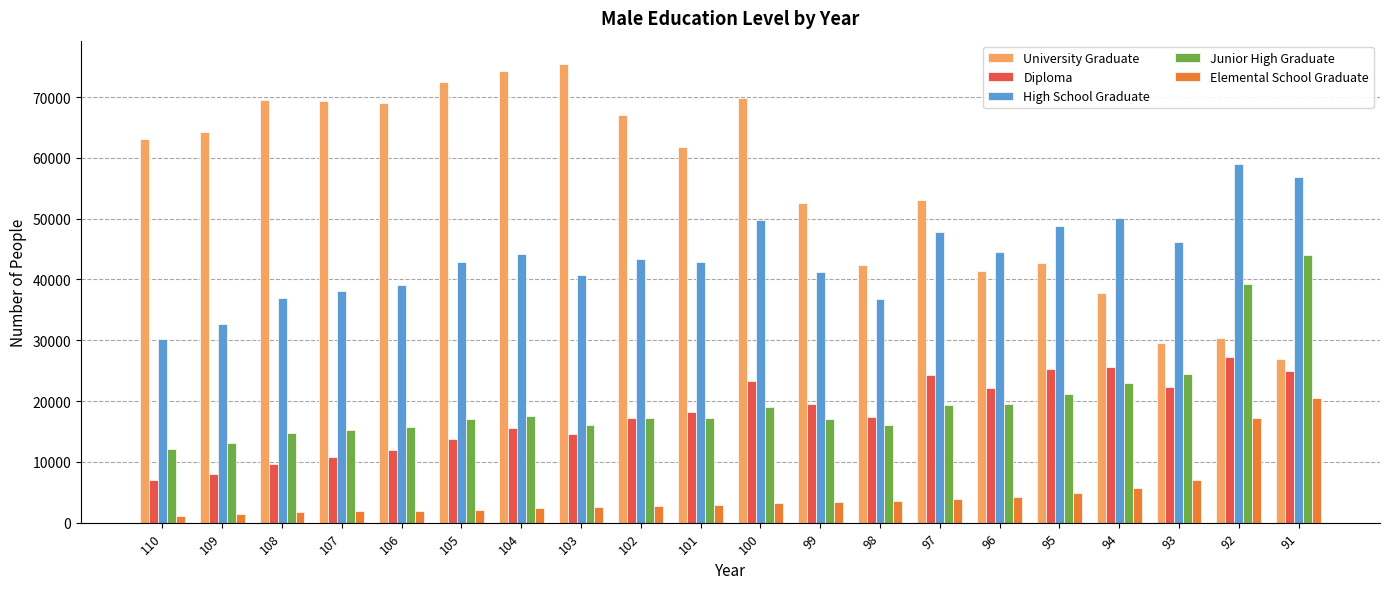

List the series in order of their peak value, highest first.

University Graduate, High School Graduate, Junior High Graduate, Diploma, Elemental School Graduate